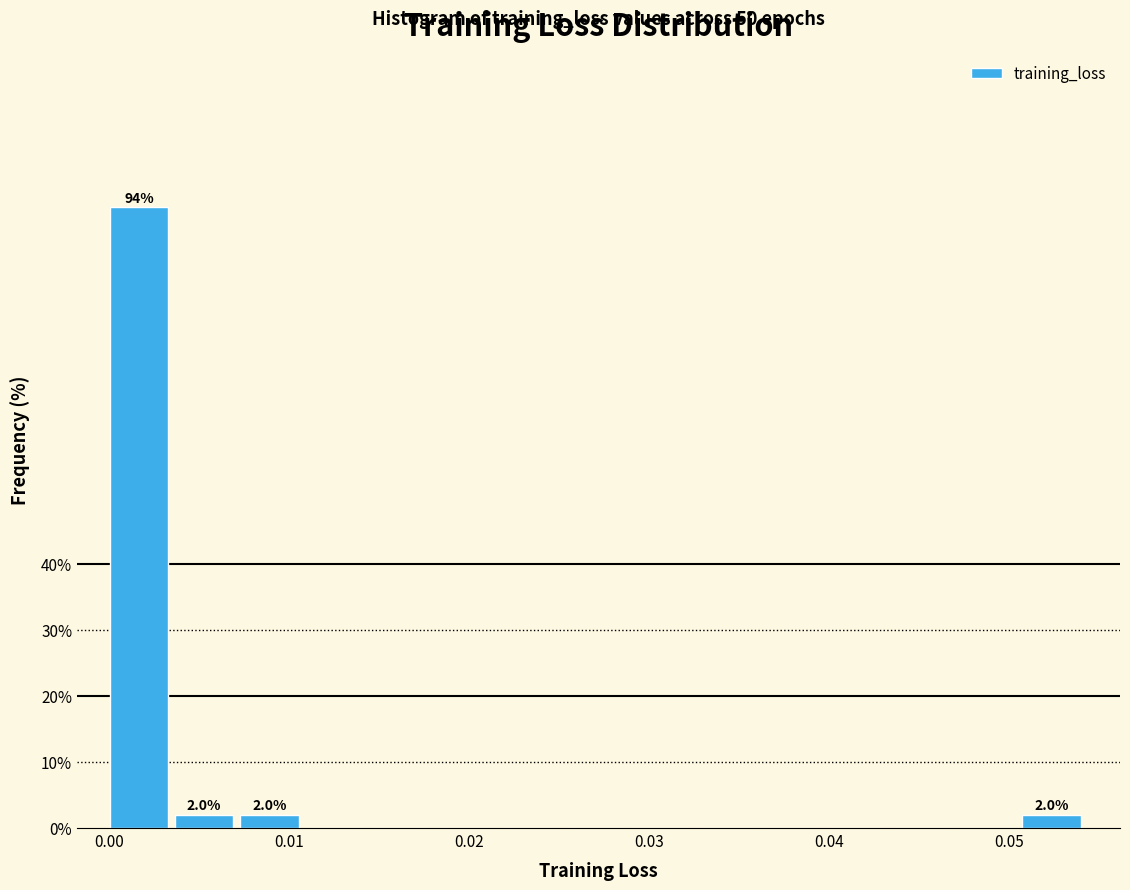

Read against the x-axis, roughly where is the centre of the tallest bar?

0.002